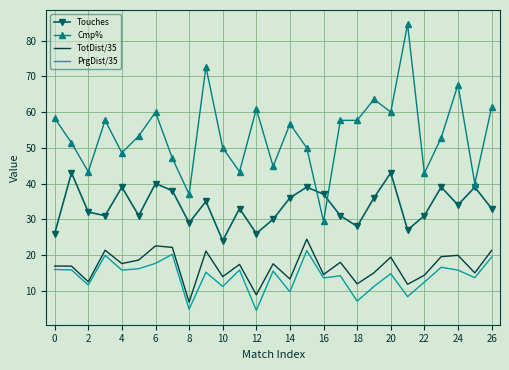

Which series has the largest total across all categories?

Cmp%